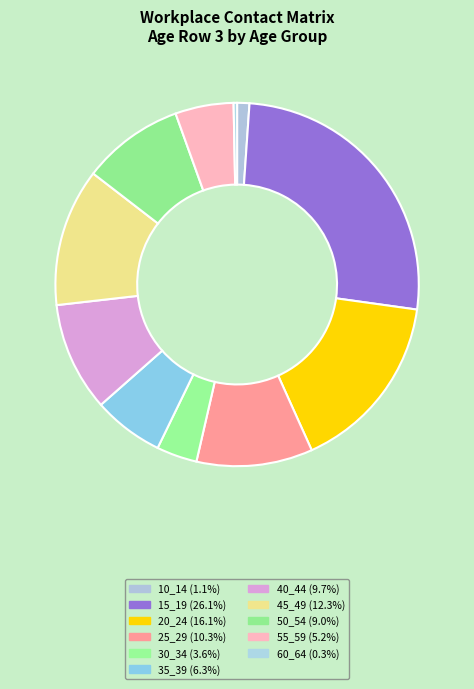

Which category has the smallest portion of the pie?

60_64